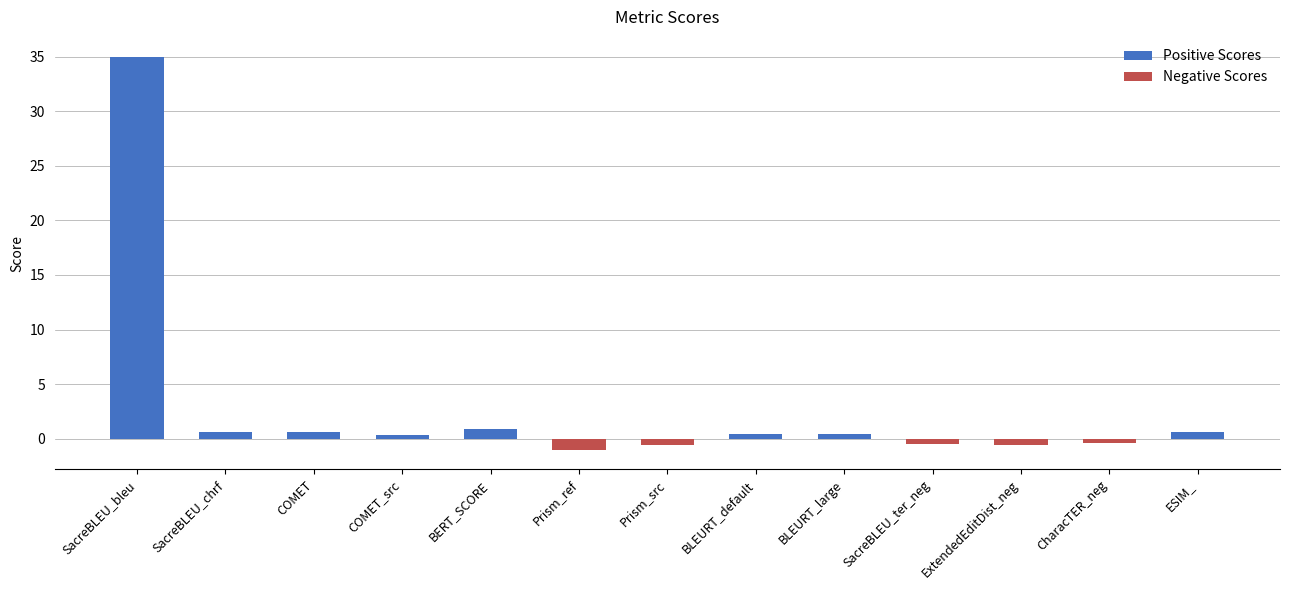

The value of Positive Scores at CharacTER_neg is 11.4. True or false?

False